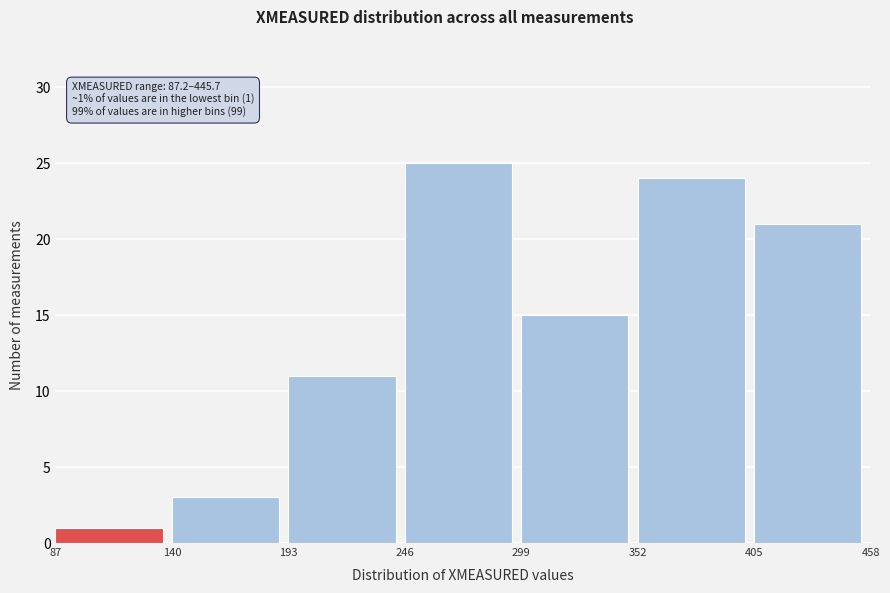

Which range on the x-axis has the tallest bar?

246 to 299